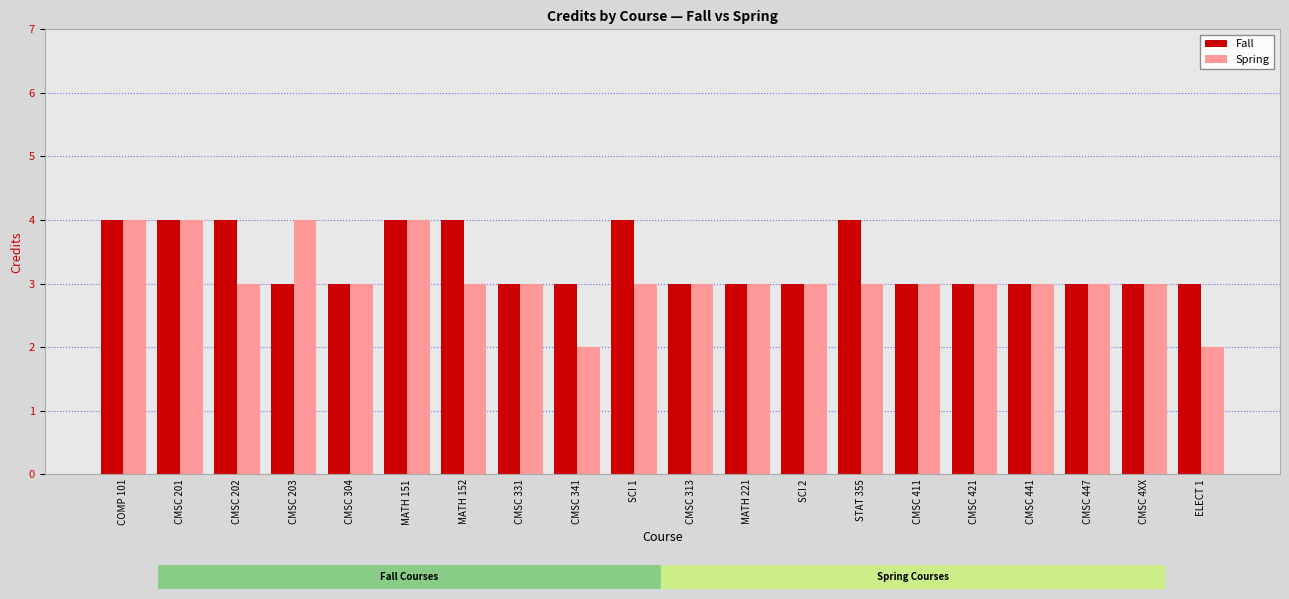

Which series has the largest total across all categories?

Fall